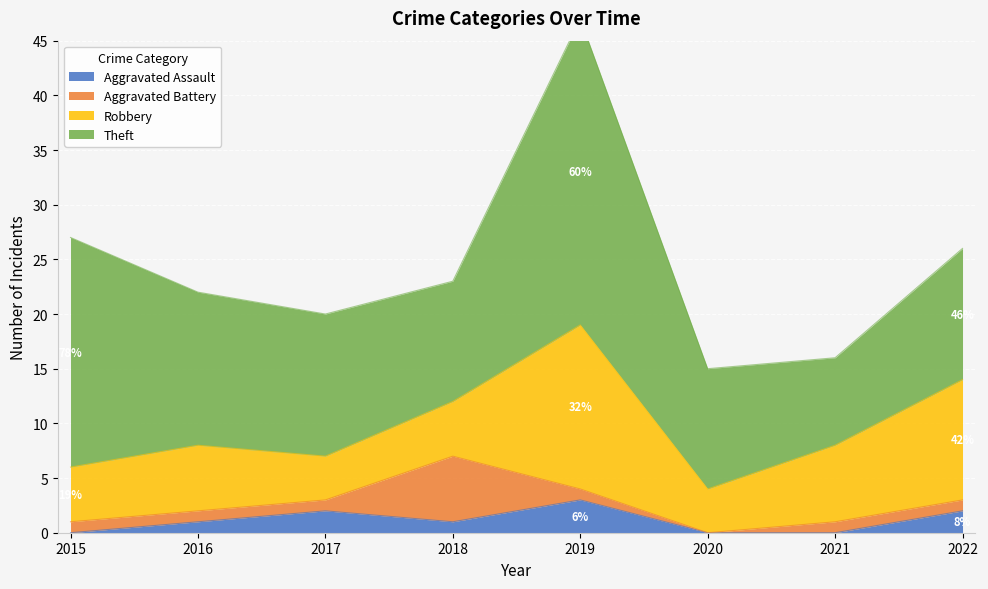

How many data points in Theft are less than 13?

4